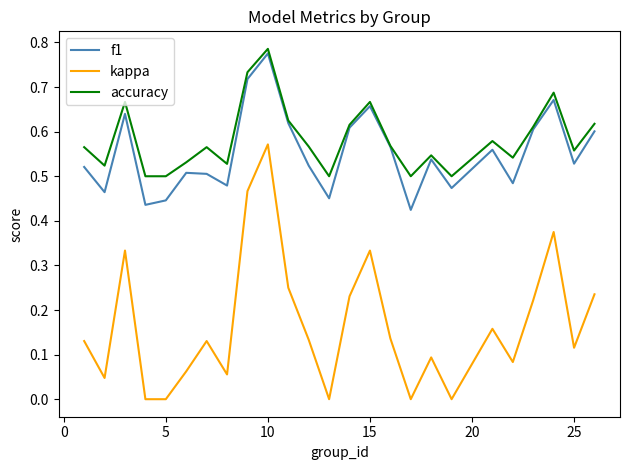

How many lines are shown in the chart?

3